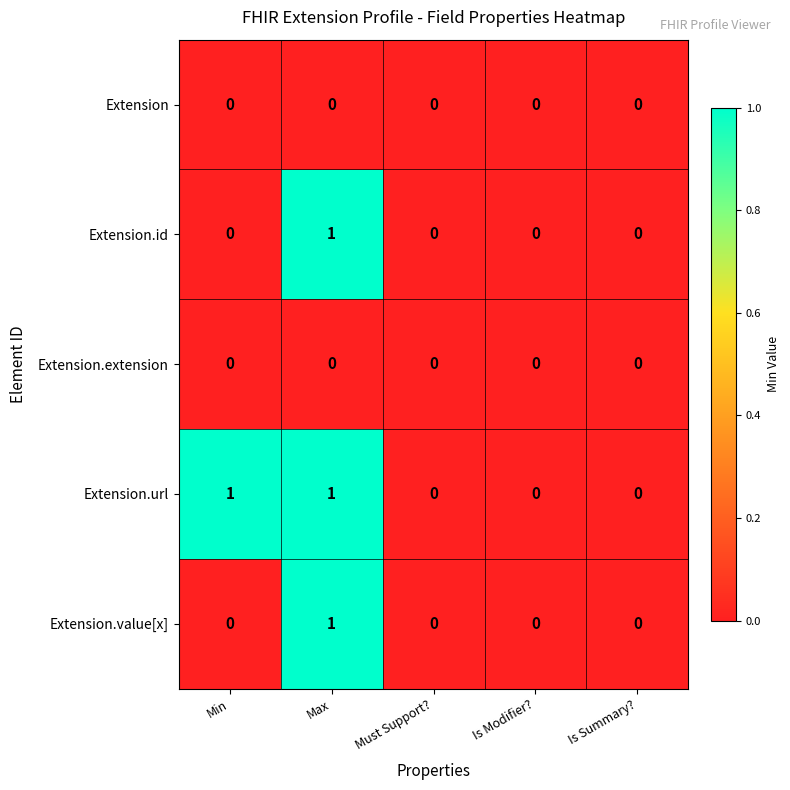

What is the total value across all series at Min?

1